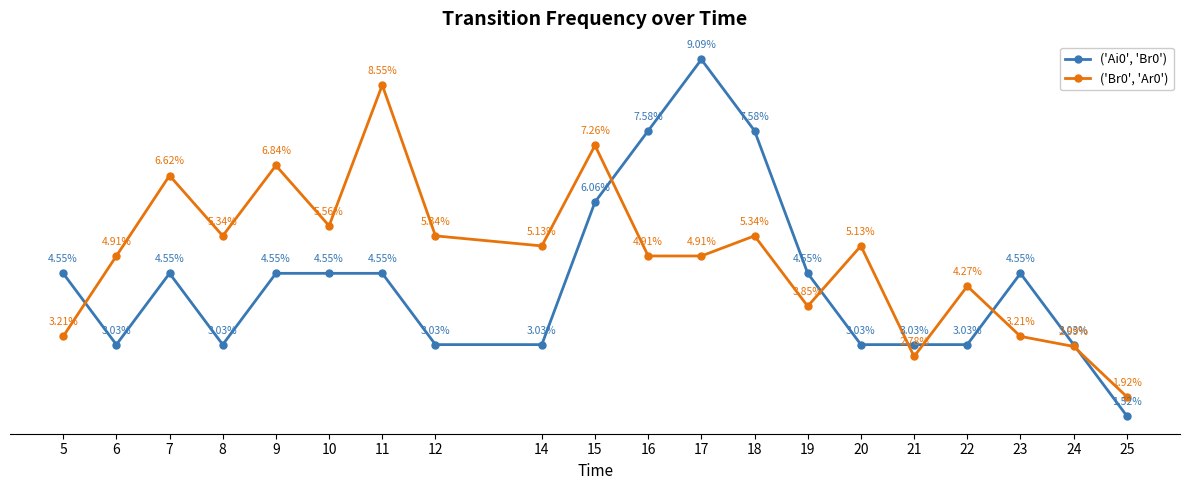

Is the value of ('Ai0', 'Br0') at 11 greater than the value of ('Br0', 'Ar0') at 9?

No